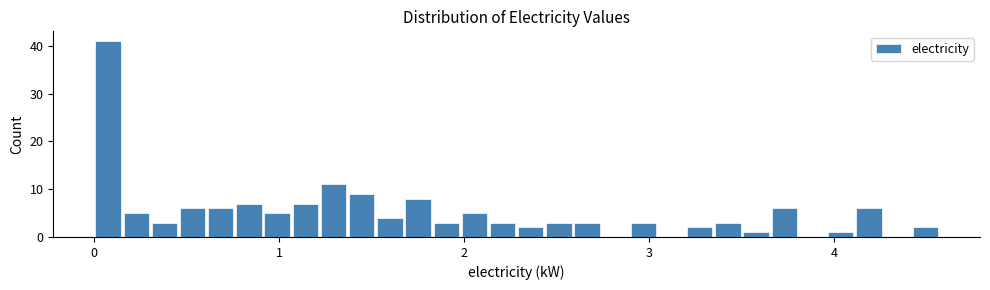

Read against the x-axis, roughly where is the centre of the tallest bar?

0.1